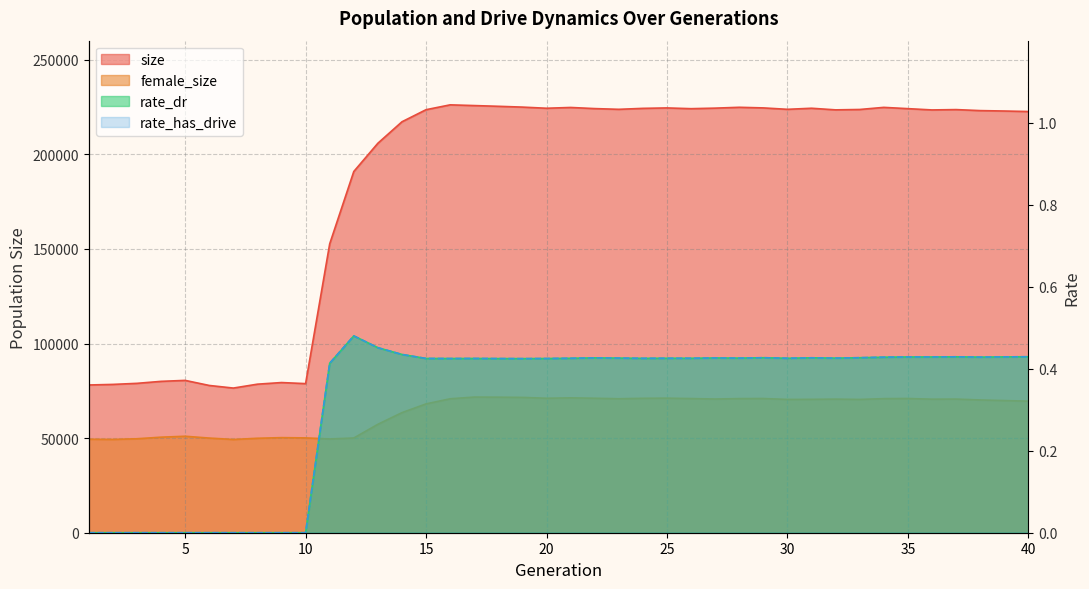

Reading right to left, what are all the values shown in this chart?

size: 222643.0	222914.0	223131.0	223666.0	223487.0	224166.0	224838.0	223725.0	223524.0	224375.0	223810.0	224557.0	224880.0	224433.0	224151.0	224546.0	224316.0	223810.0	224197.0	224791.0	224378.0	224981.0	225406.0	225794.0	226173.0	223613.0	217229.0	205878.0	190947.0	152695.0	78814.0	79380.0	78521.0	76465.0	77843.0	80524.0	80011.0	78962.0	78399.0	78095.0
female_size: 69547.0	69867.0	70188.0	70651.0	70602.0	70962.0	70887.0	70467.0	70628.0	70517.0	70465.0	70948.0	70903.0	70687.0	70923.0	71136.0	71061.0	70825.0	71091.0	71295.0	71083.0	71542.0	71652.0	71713.0	70814.0	68108.0	63492.0	57325.0	50078.0	49578.0	50121.0	50264.0	49926.0	49287.0	50034.0	50995.0	50507.0	49667.0	49326.0	49433.0
rate_dr: 0.4	0.4	0.4	0.4	0.4	0.4	0.4	0.4	0.4	0.4	0.4	0.4	0.4	0.4	0.4	0.4	0.4	0.4	0.4	0.4	0.4	0.4	0.4	0.4	0.4	0.4	0.4	0.5	0.5	0.4	0.0	0.0	0.0	0.0	0.0	0.0	0.0	0.0	0.0	0.0
rate_has_drive: 0.4	0.4	0.4	0.4	0.4	0.4	0.4	0.4	0.4	0.4	0.4	0.4	0.4	0.4	0.4	0.4	0.4	0.4	0.4	0.4	0.4	0.4	0.4	0.4	0.4	0.4	0.4	0.5	0.5	0.4	0.0	0.0	0.0	0.0	0.0	0.0	0.0	0.0	0.0	0.0